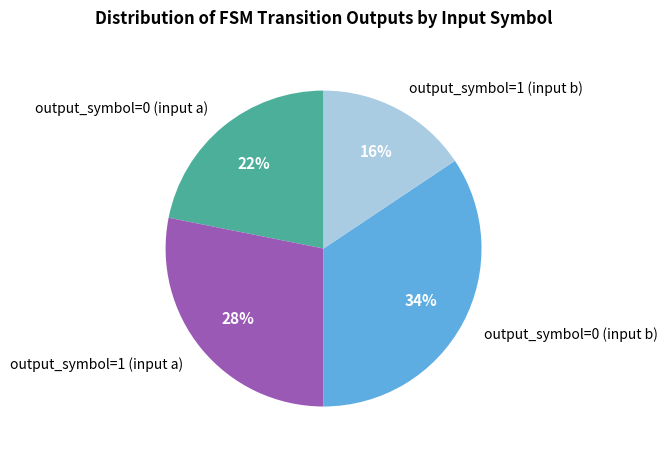

To the nearest percent, what is the difference between the output_symbol=0 (input a) and output_symbol=1 (input a) slice percentages?

6%